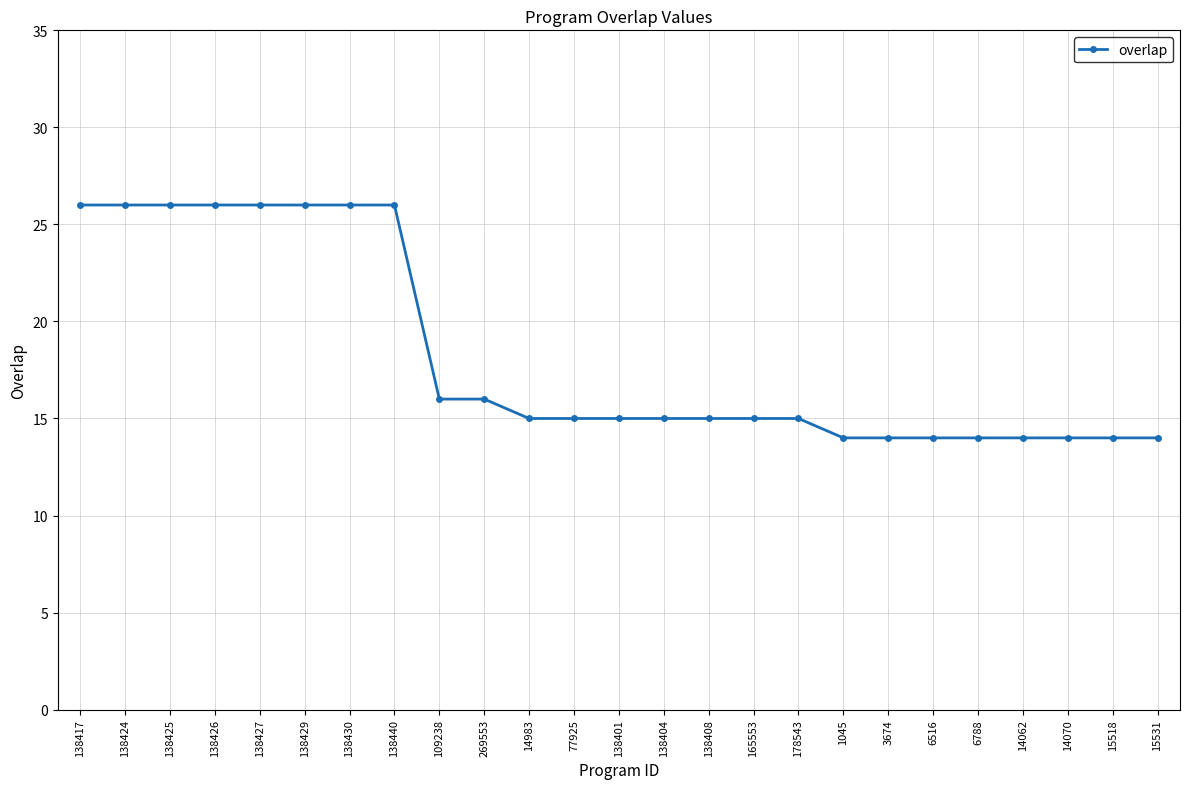

What is the smallest value displayed?

14